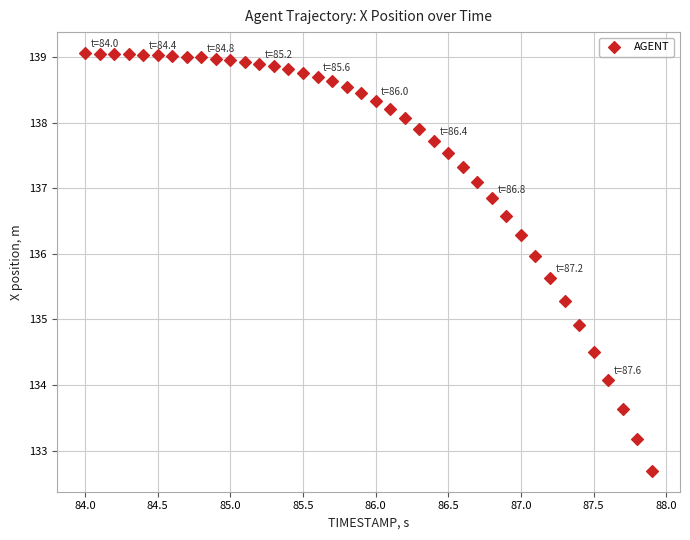

What Y value in the scatter plot is closest to 135?

134.9